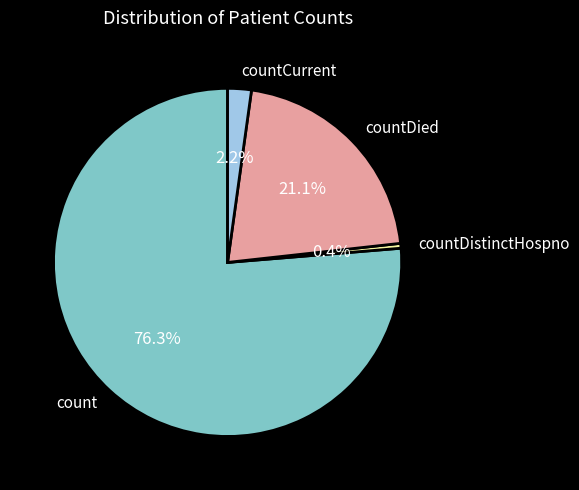

What is the smallest slice in the pie chart?

countDistinctHospno